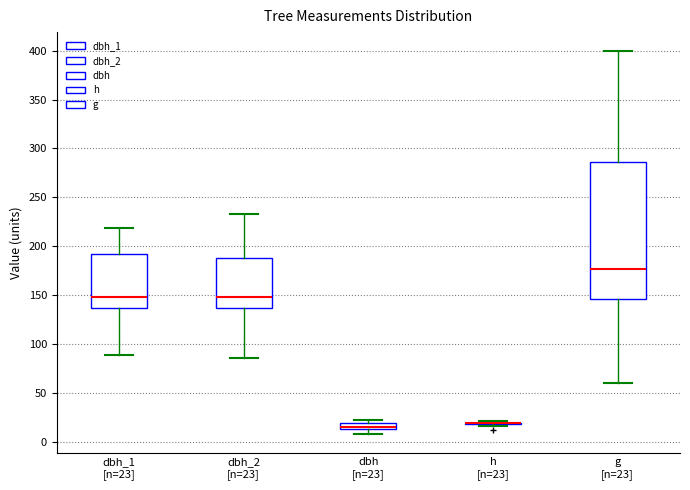

Which box is the tallest, from its lower edge to its upper edge?

g [n=23]